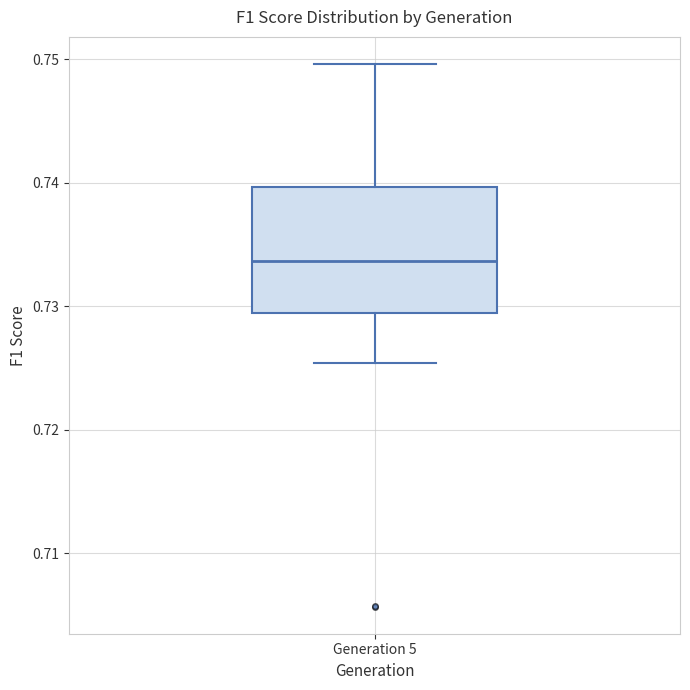

Where does the lower whisker of the box for Generation 5 end on the y-axis? The values are not printed on the chart, so give them approximately, as read against the axis.

0.725